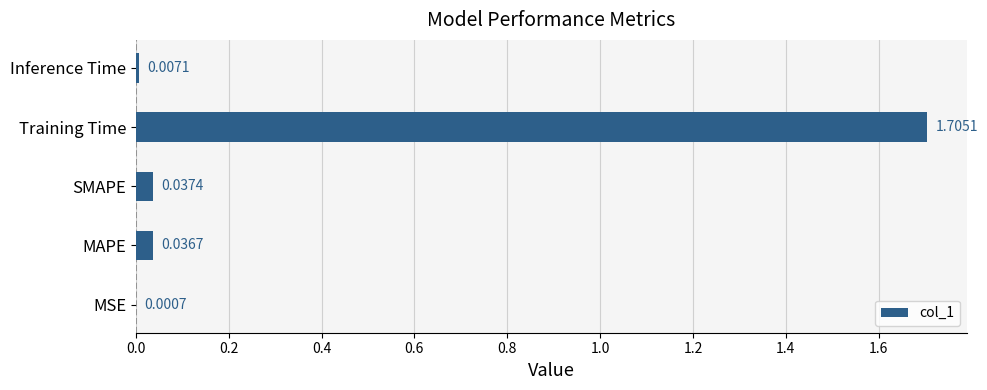

At which label is the value closest to 0?

MSE